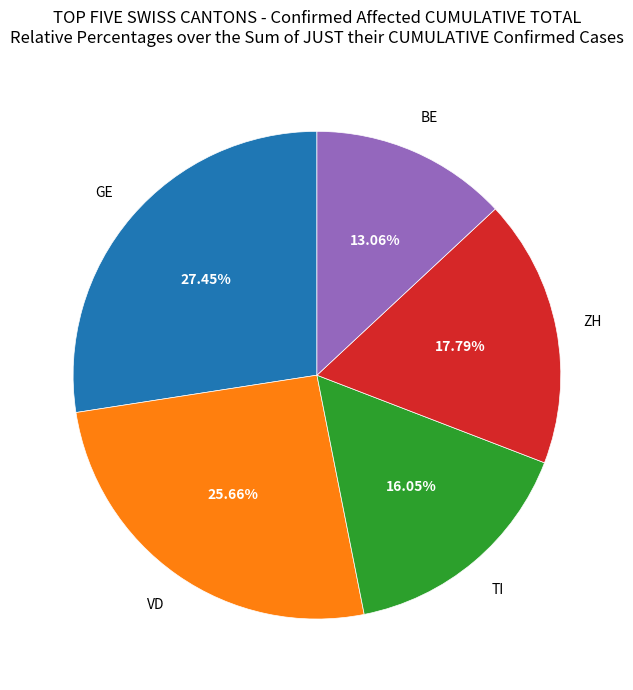

How many slices are in this pie chart?

5